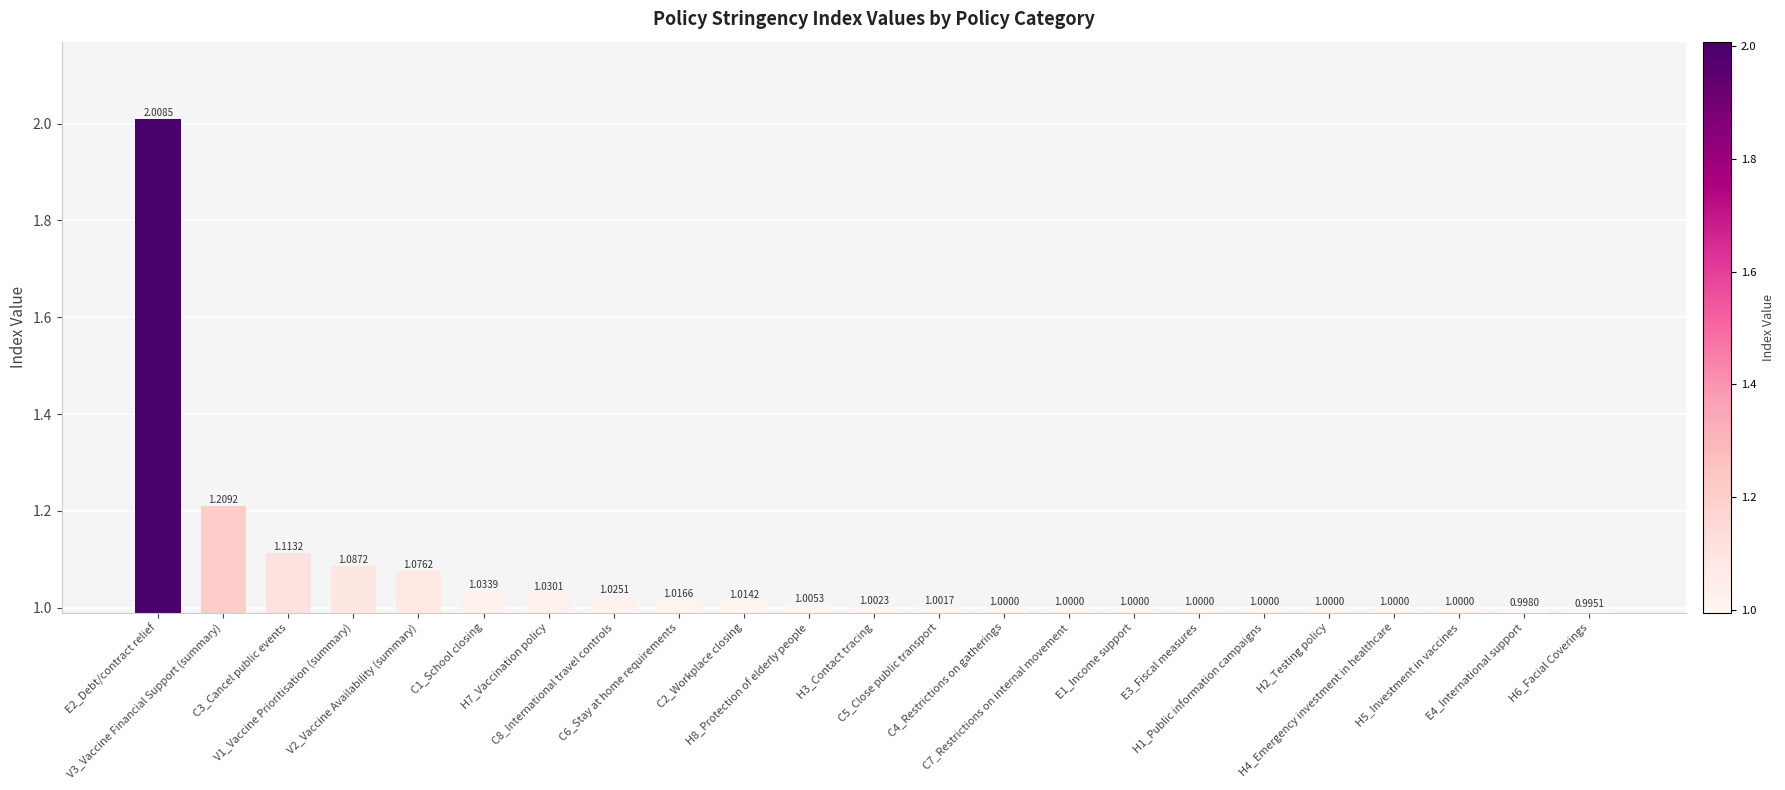

What is the difference between the maximum and minimum values?

1.0